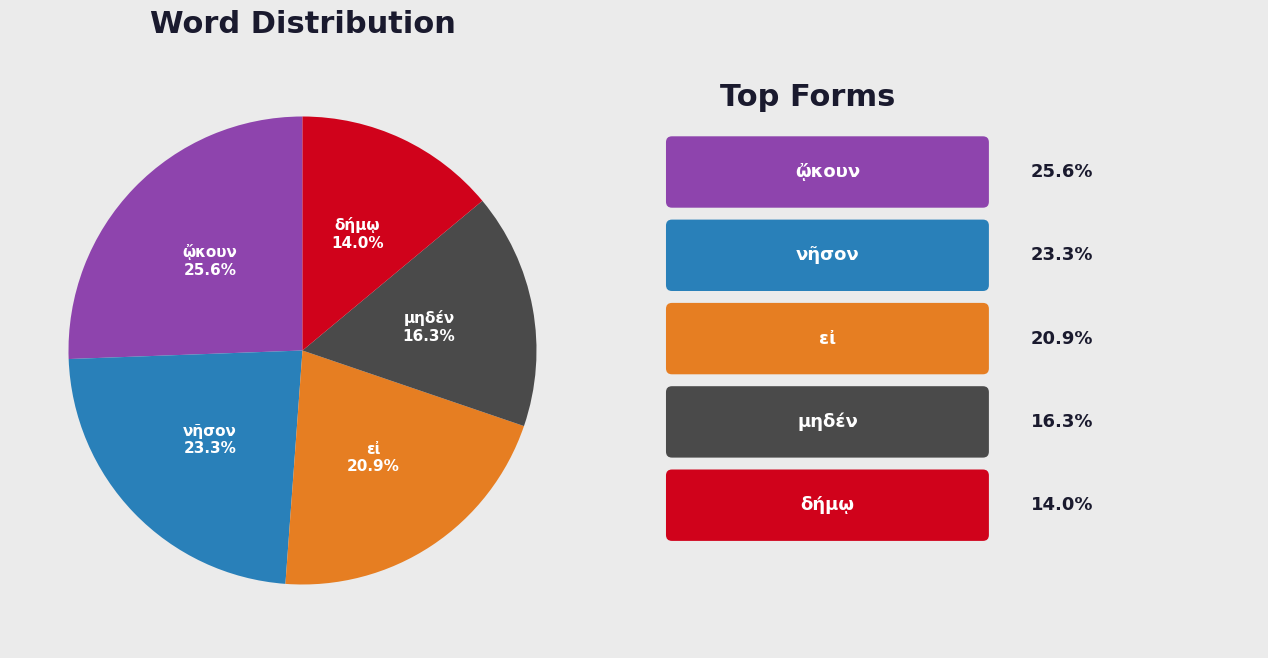

Does any single category account for the majority?

No